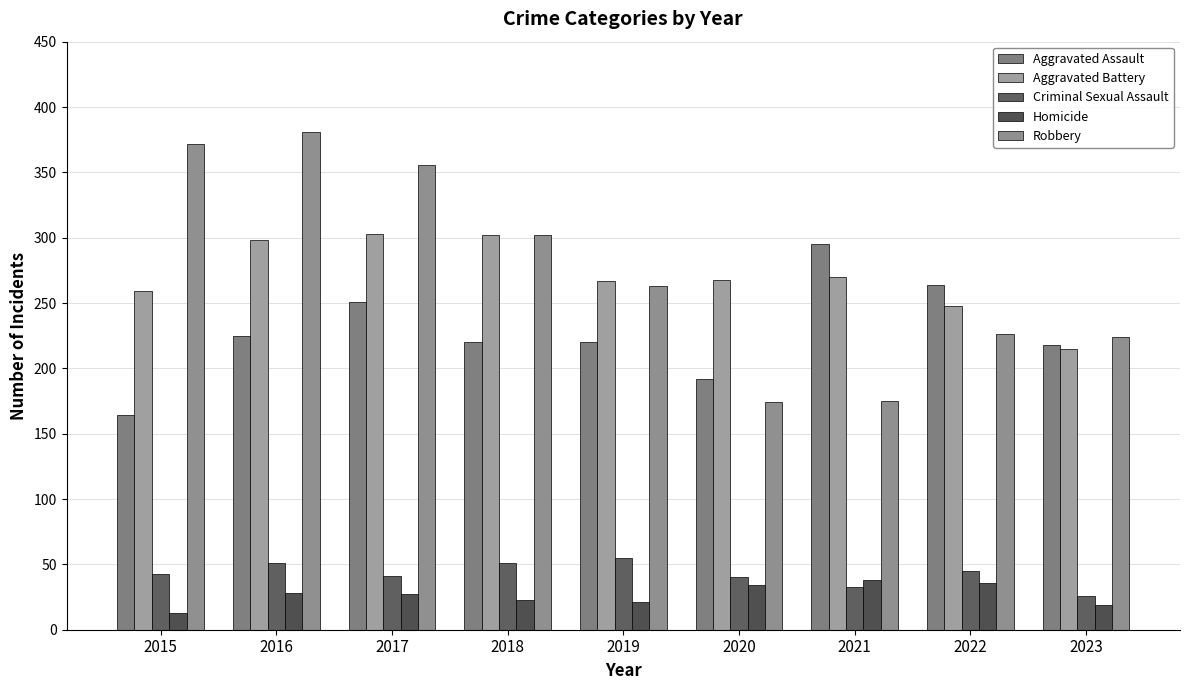

True or false: Homicide has a value of 7 at 2019.

False